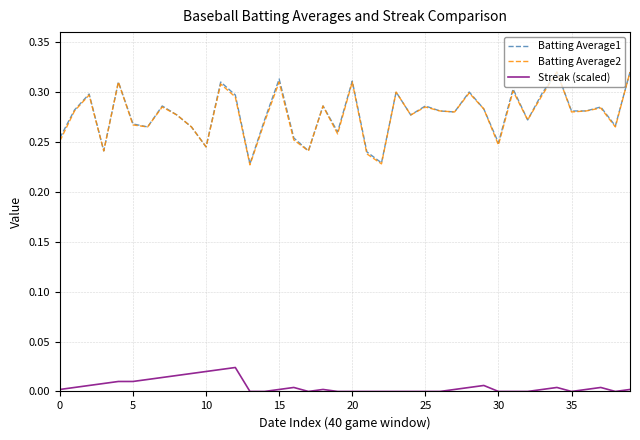

True or false: Batting Average2 and Streak (scaled) intersect in this chart.

False